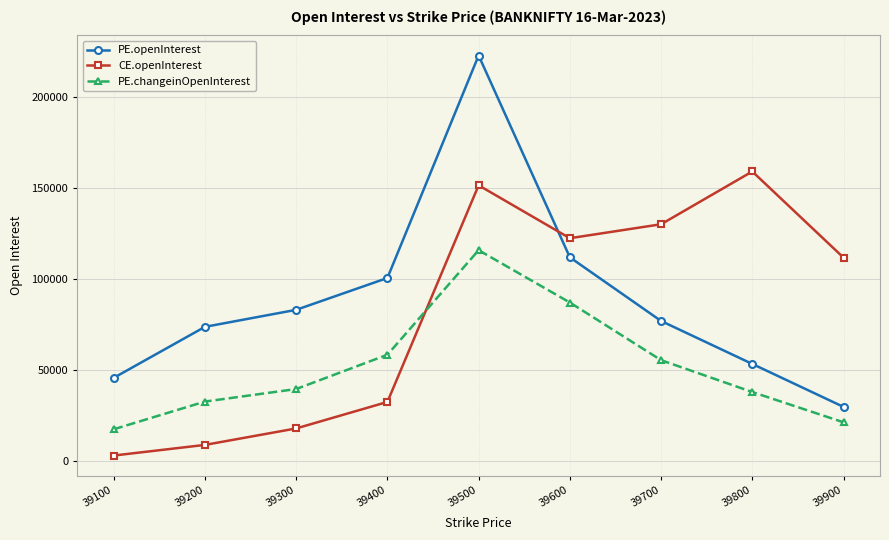

How many lines are shown in the chart?

3